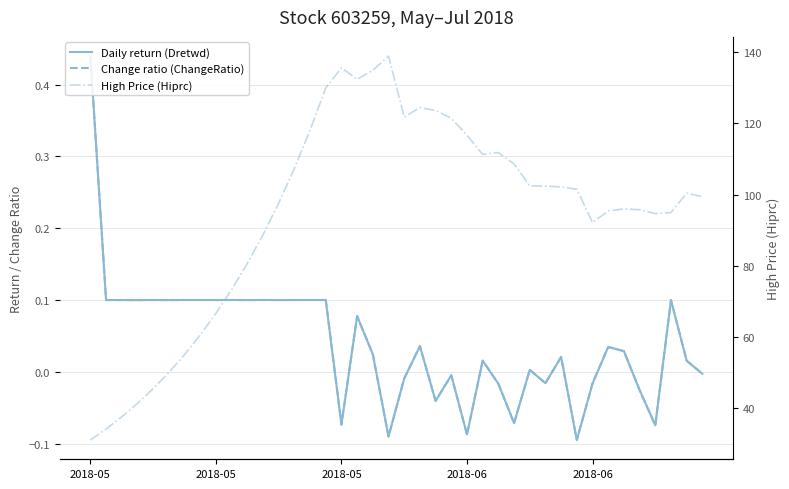

True or false: High Price (Hiprc) has a value of 102.4 at 28.

True